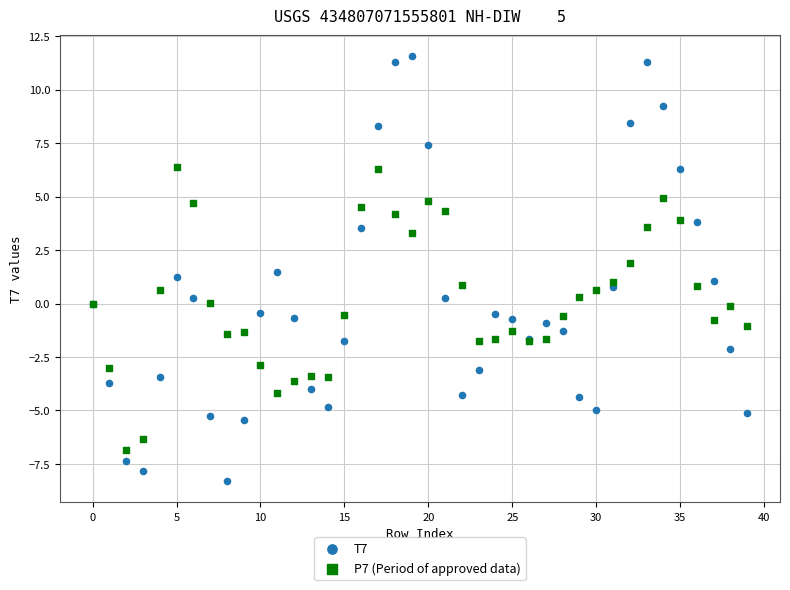

Which series contains the lowest Y value?

T7